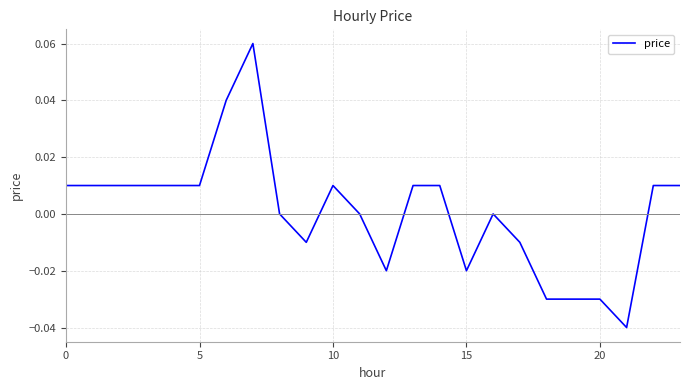

Is this an area chart (filled region under the line)?

No